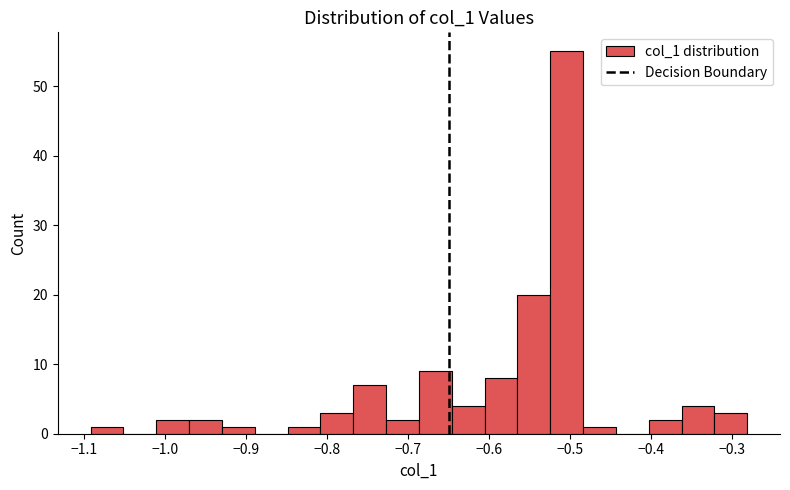

Reading left to right, transcribe this chart: for each bar, give the range it covers on the x-axis and its height. Neither the bar edges nor the heights are printed on the chart, so give them approximately, as read against the axes.

-1.09 to -1.05: 1
-1.05 to -1.01: 0
-1.01 to -0.97: 2
-0.97 to -0.93: 2
-0.93 to -0.89: 1
-0.89 to -0.85: 0
-0.85 to -0.81: 1
-0.81 to -0.77: 3
-0.77 to -0.73: 7
-0.73 to -0.69: 2
-0.69 to -0.65: 9
-0.65 to -0.61: 4
-0.61 to -0.57: 8
-0.57 to -0.52: 20
-0.52 to -0.48: 55
-0.48 to -0.44: 1
-0.44 to -0.40: 0
-0.40 to -0.36: 2
-0.36 to -0.32: 4
-0.32 to -0.28: 3